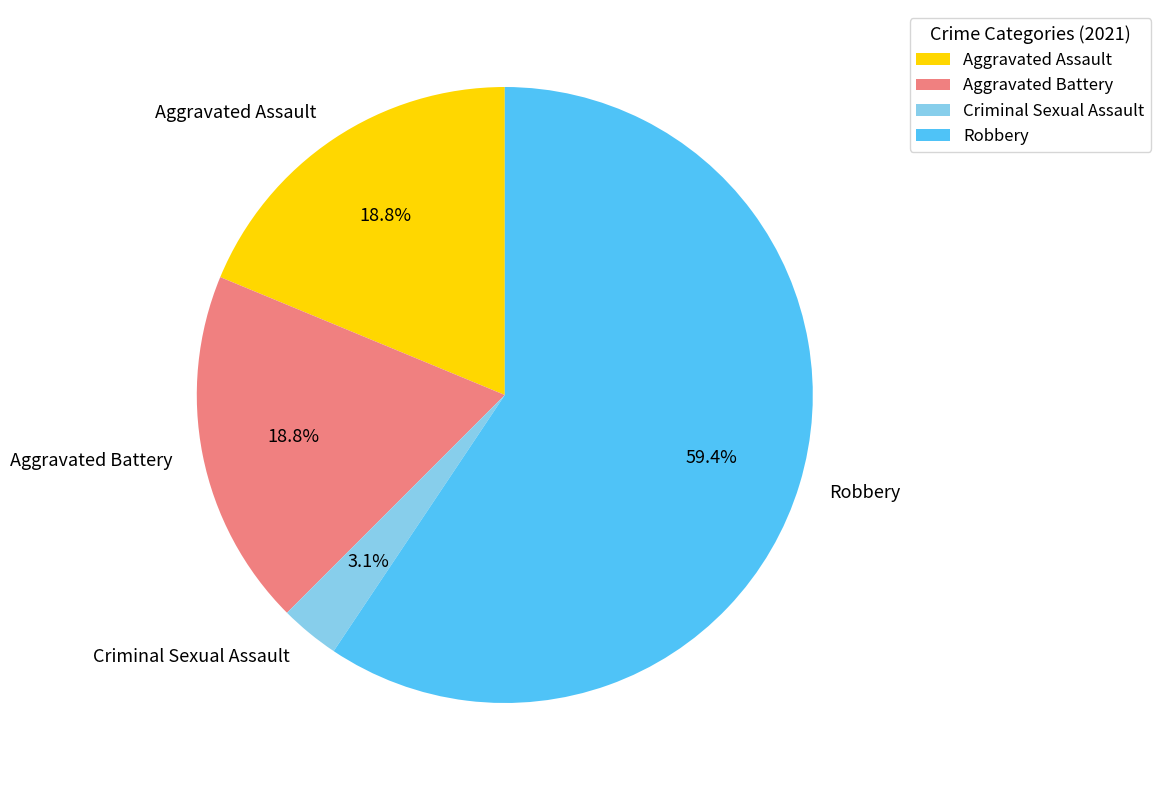

Is it true that Aggravated Assault is 6% of the pie?

False